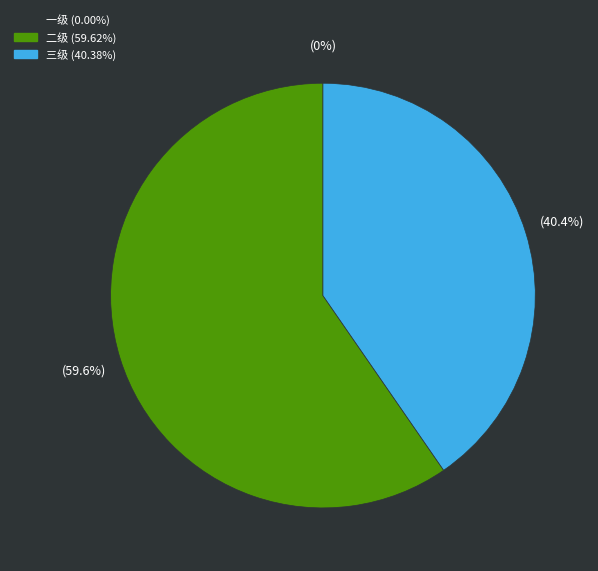

Rank the categories by value from highest to lowest.

二级, 三级, 一级